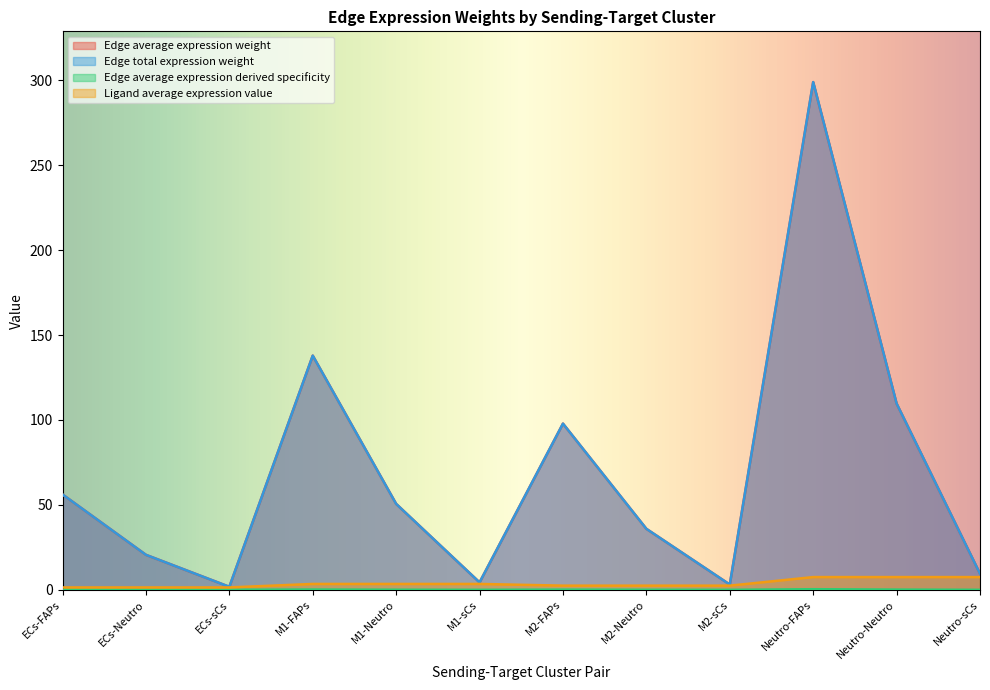

Is the value of Edge total expression weight at ECs-FAPs greater than the value of Edge average expression derived specificity at Neutro-FAPs?

Yes